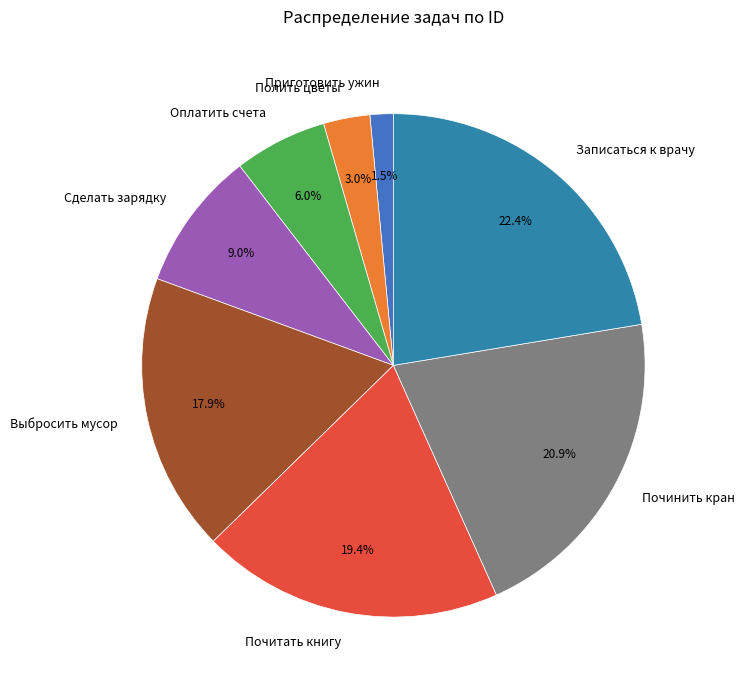

To the nearest percent, what portion does Оплатить счета represent?

6%